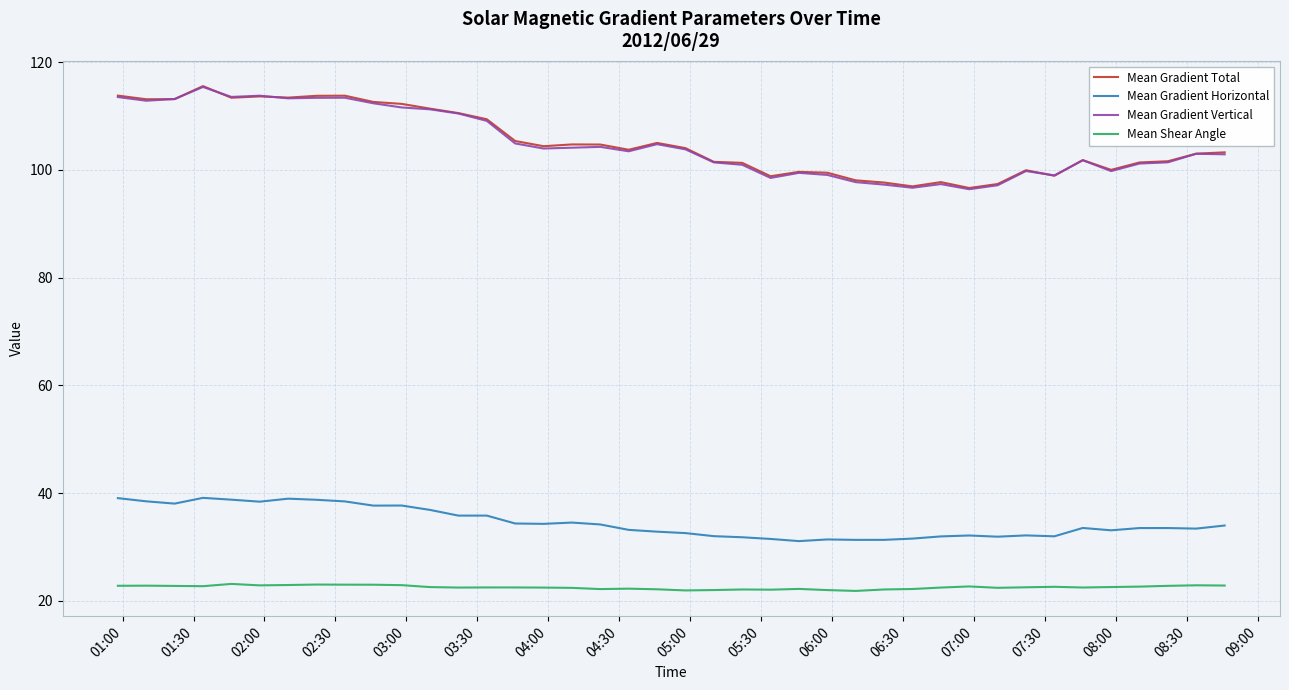

What is the maximum value for Mean Gradient Horizontal?

39.1